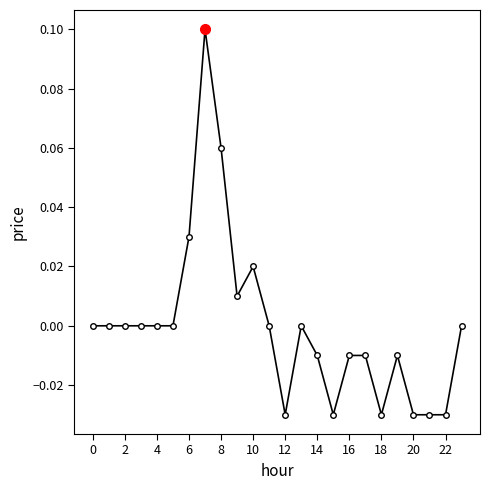

True or false: the data has more than 0 interior local peaks.

True